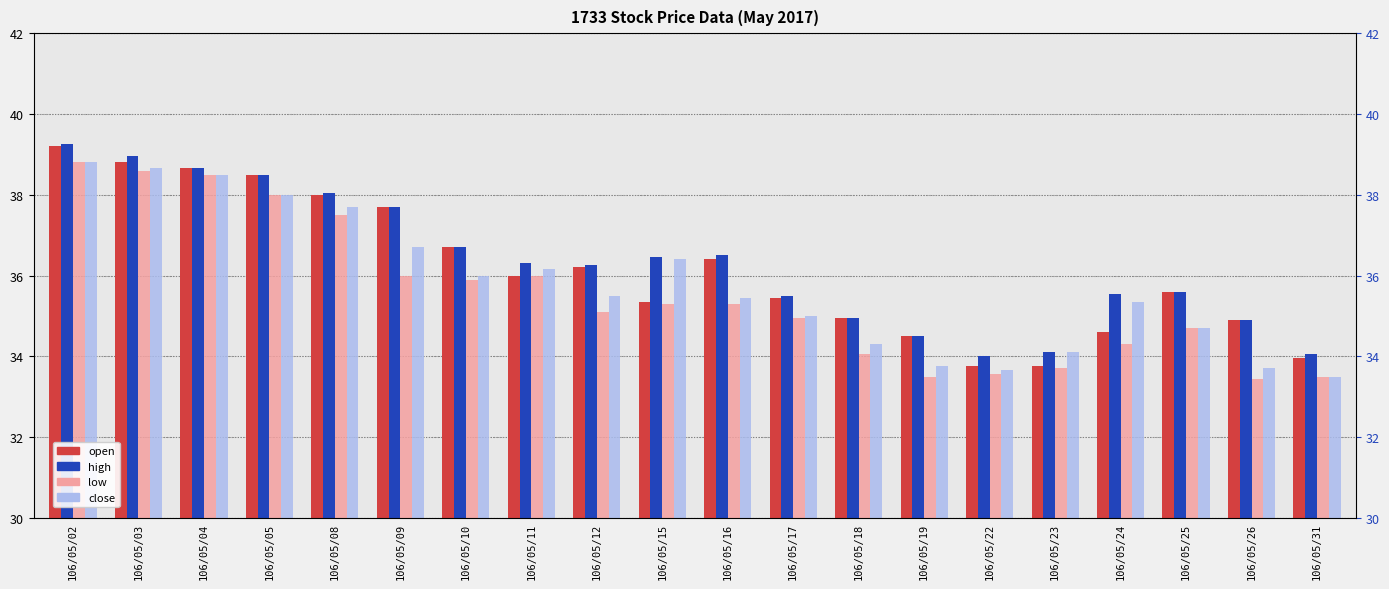

Is the value of close at 106/05/08 greater than the value of high at 106/05/16?

Yes